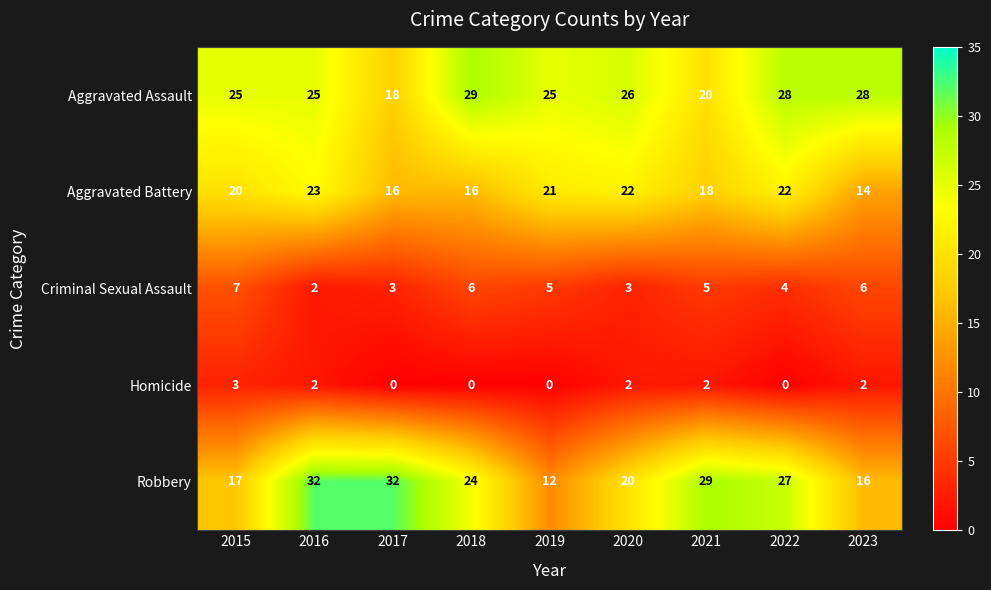

What is the maximum value for Homicide?

3